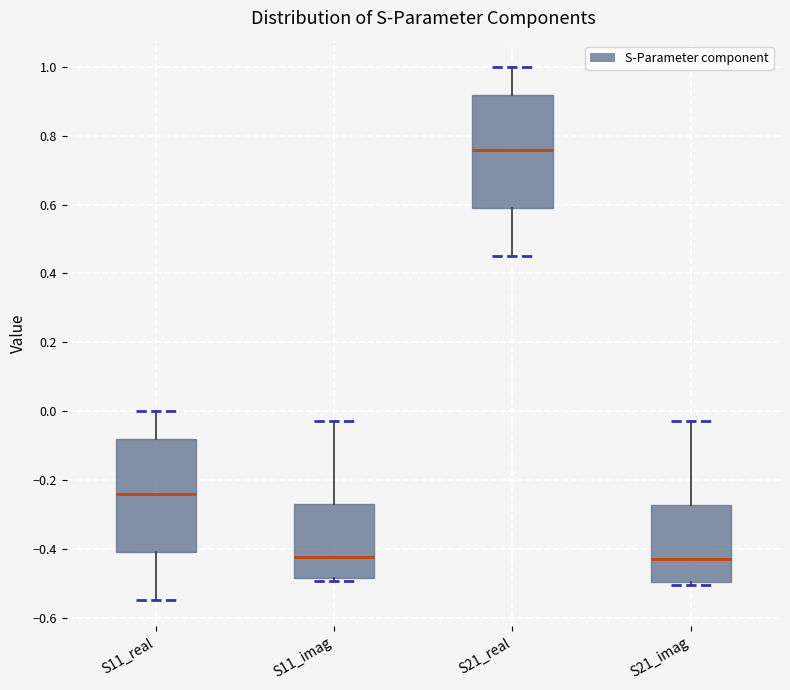

Reading left to right, transcribe this box plot: for each box, give where its median line is, the range the box spans, and where its two whiskers end, as read against the y-axis. The values are not printed on the chart, so give them approximately, as read against the axis.

S11_real: median -0.24, box -0.40 to -0.08, whiskers -0.54 to 0.00
S11_imag: median -0.42, box -0.48 to -0.26, whiskers -0.50 to -0.02
S21_real: median 0.76, box 0.60 to 0.92, whiskers 0.46 to 1.00
S21_imag: median -0.44, box -0.50 to -0.28, whiskers -0.50 (just below the box's lower edge) to -0.02